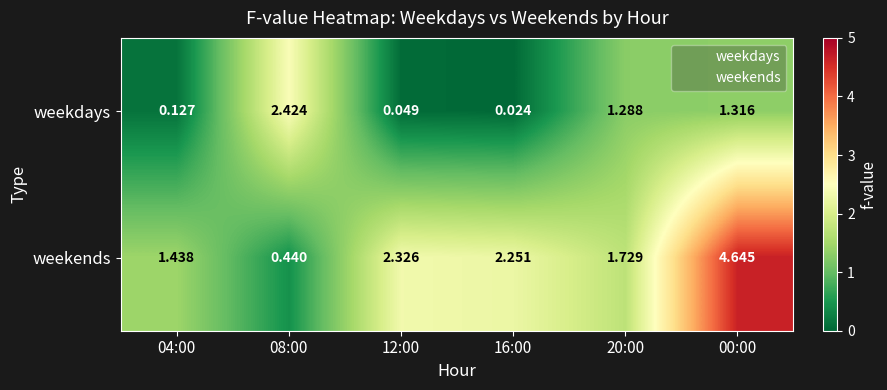

At how many categories does at least one series exceed 2?

4